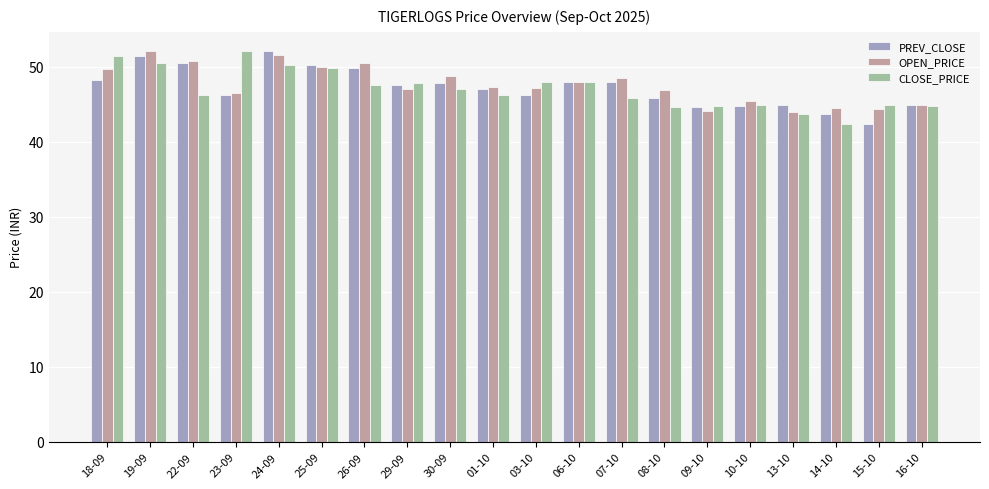

The PREV_CLOSE series shows 16.1 at 16-10. True or false?

False